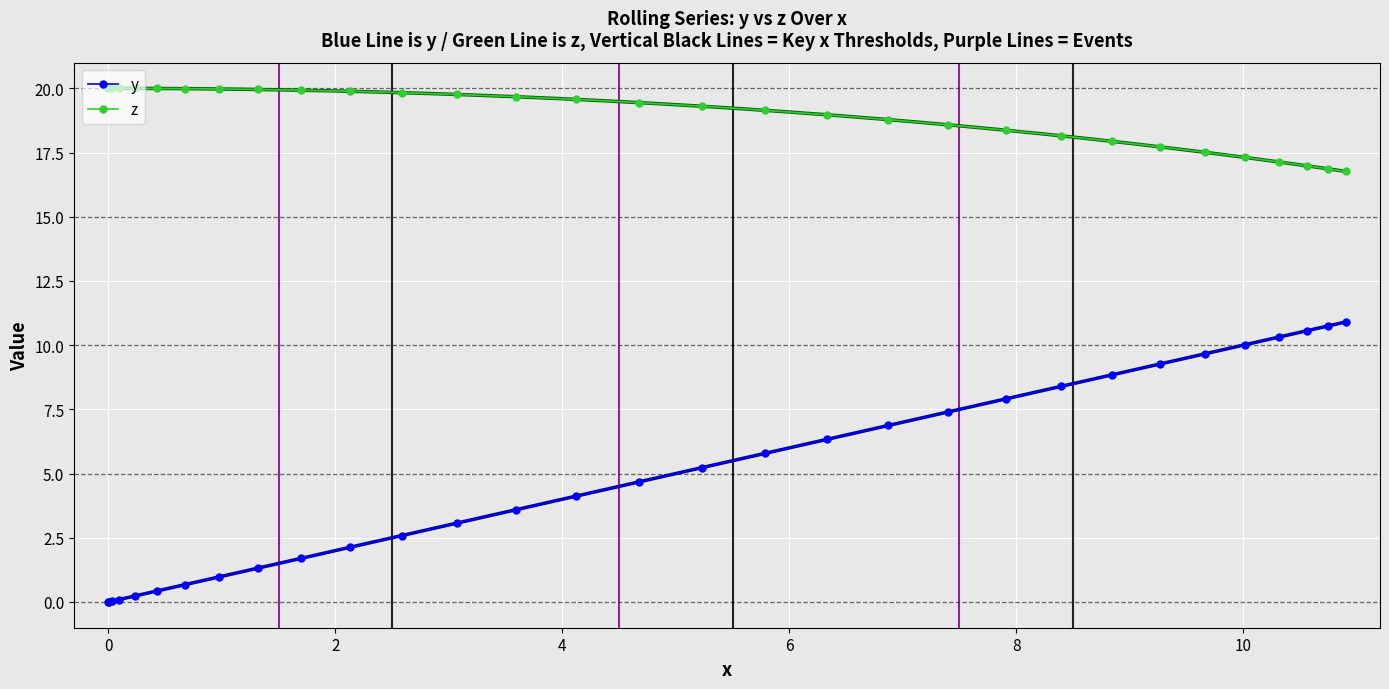

What is the lowest value of the z series?

16.8